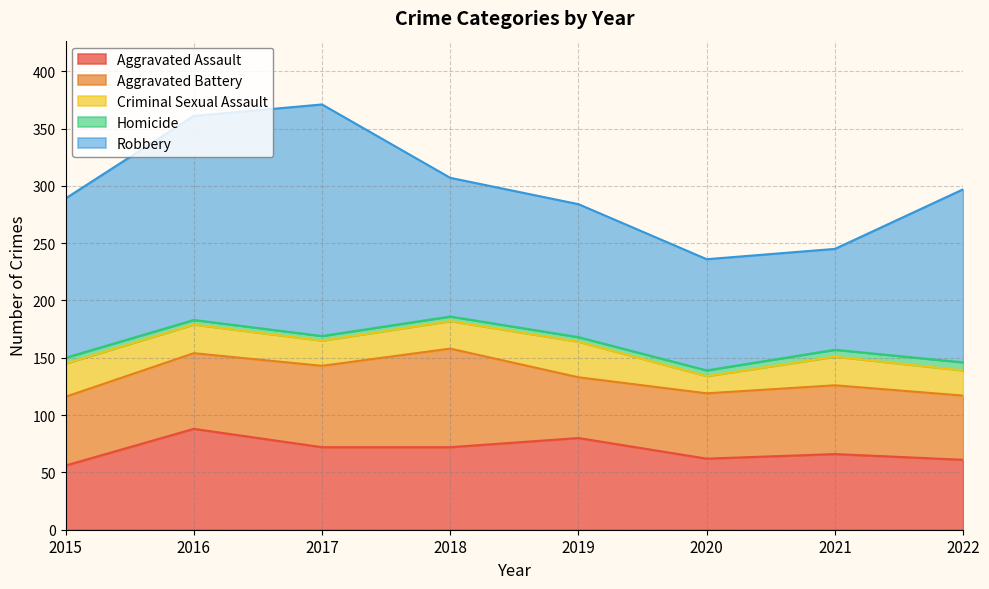

At which category is the sum across all series the highest?

2017